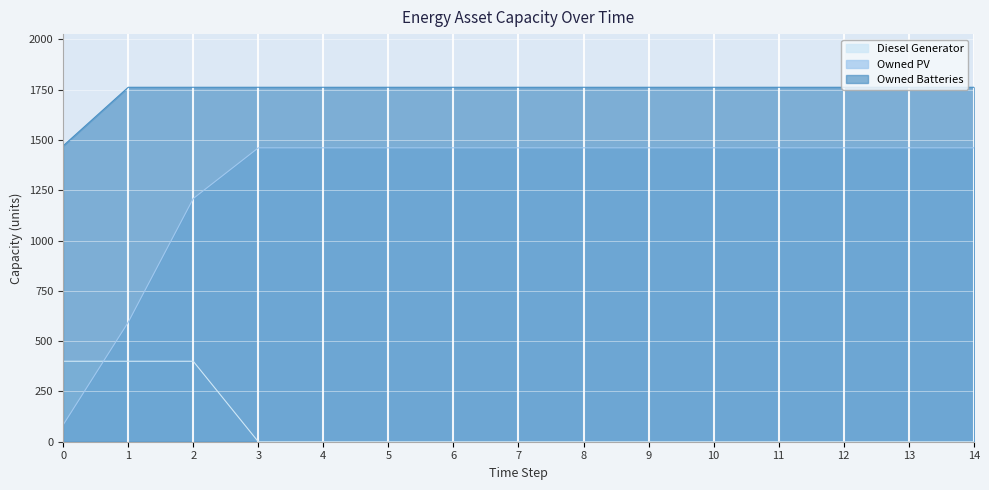

True or false: Owned Batteries and Diesel Generator cross at least once.

False